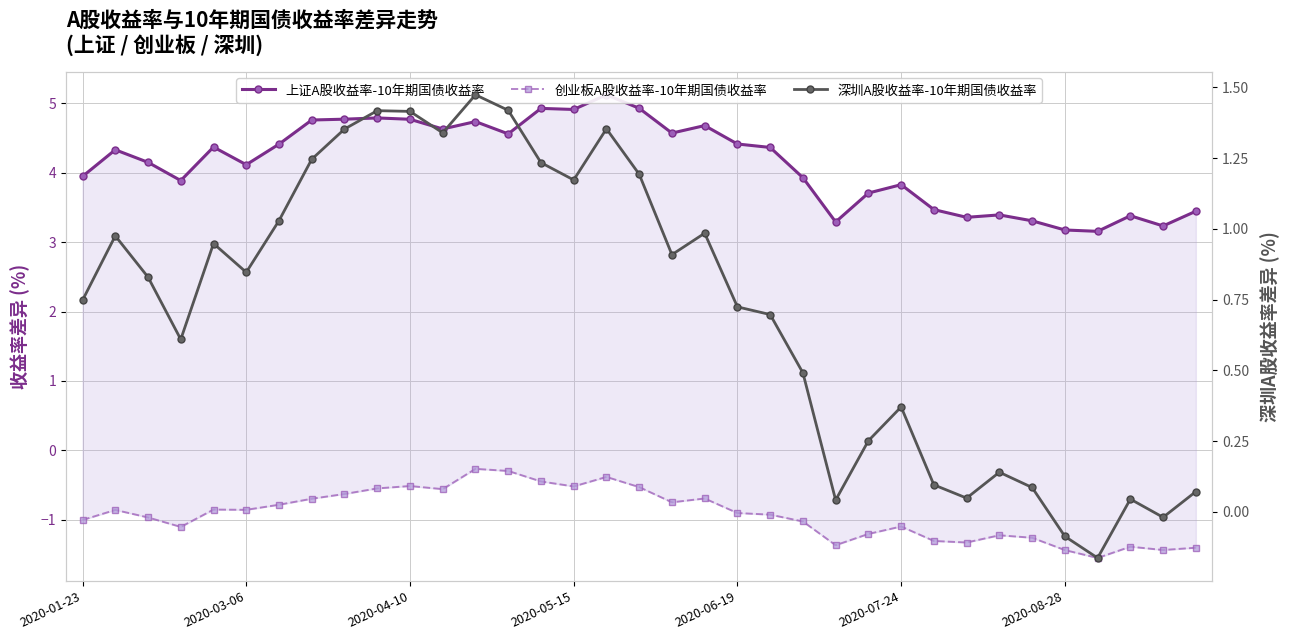

What is the average value of the 创业板A股收益率-10年期国债收益率 series?

-0.9